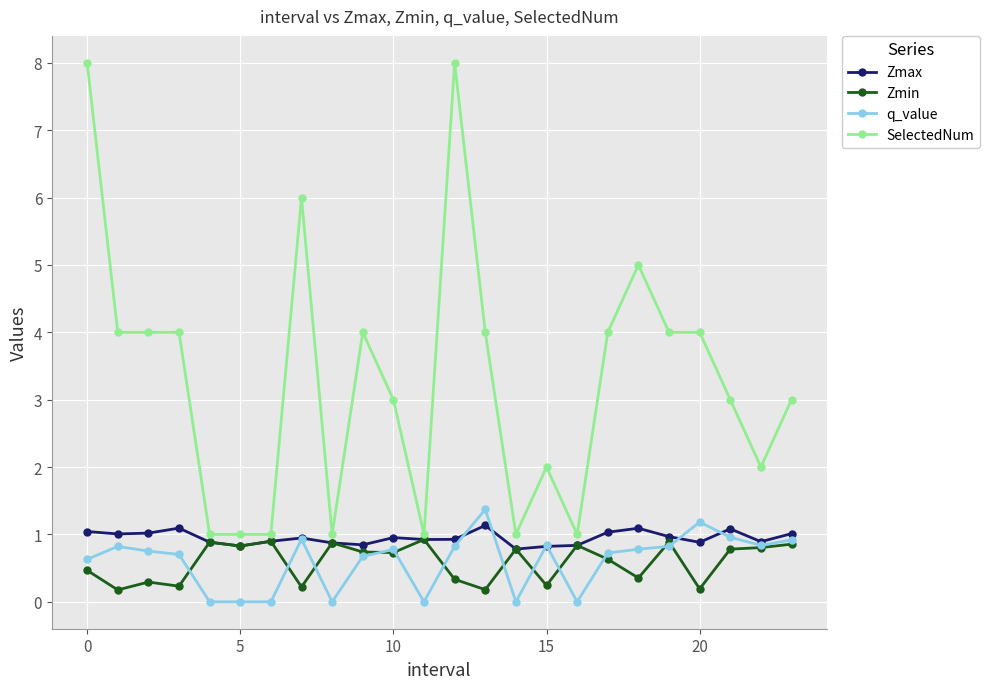

True or false: SelectedNum and q_value cross at least once.

False